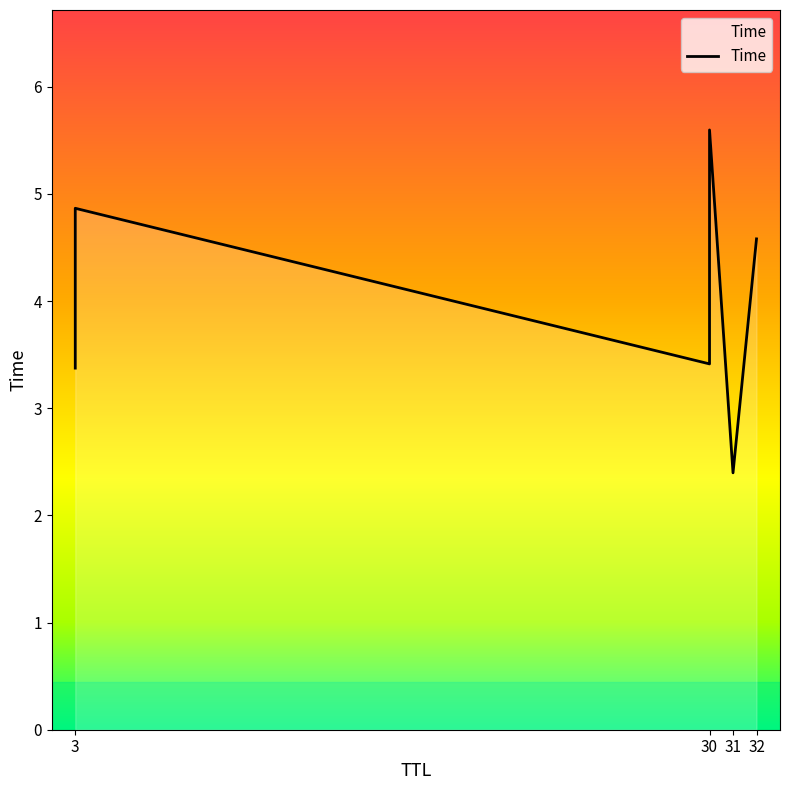

Rank the categories by value from lowest to highest.

31, 3, 30, 32, 3, 30